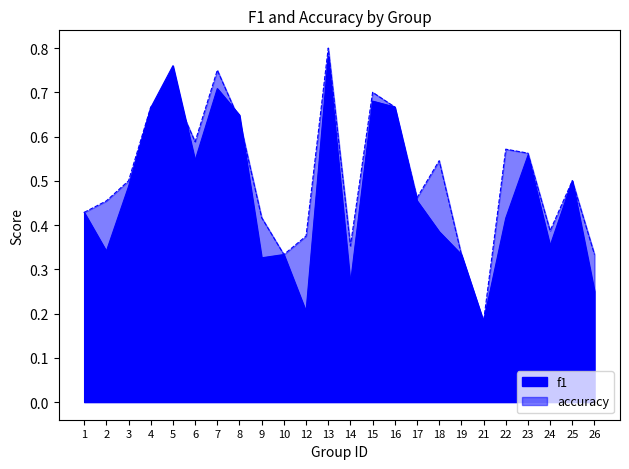

List the labels in order of f1 value, largest first.

13, 5, 7, 15, 16, 4, 8, 23, 6, 25, 3, 17, 1, 22, 18, 24, 2, 10, 19, 9, 14, 26, 12, 21